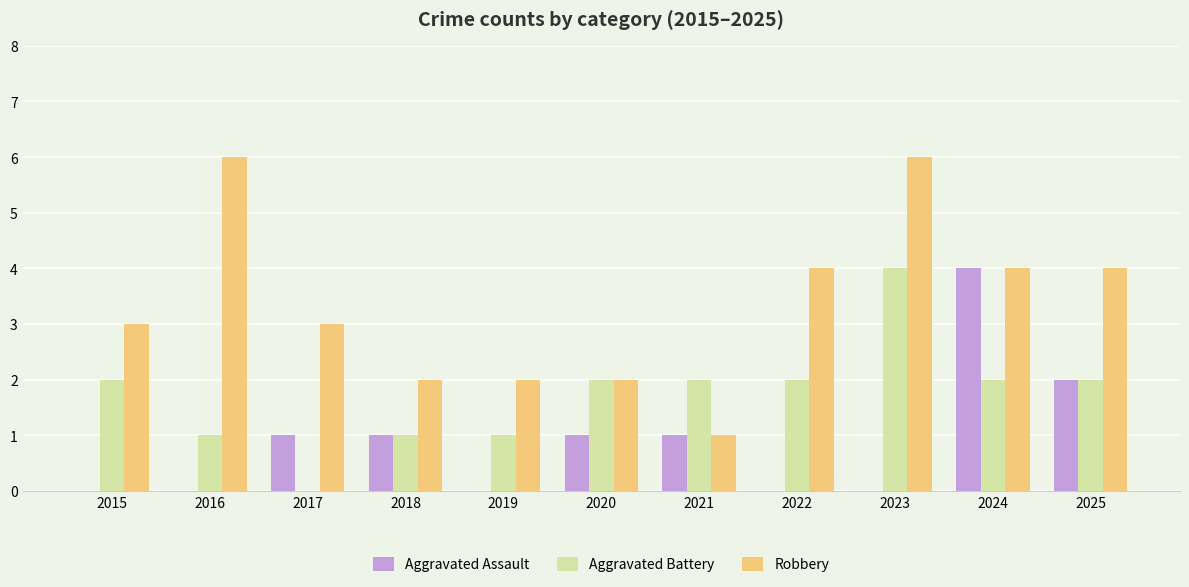

The Aggravated Assault series shows -2 at 2023. True or false?

False